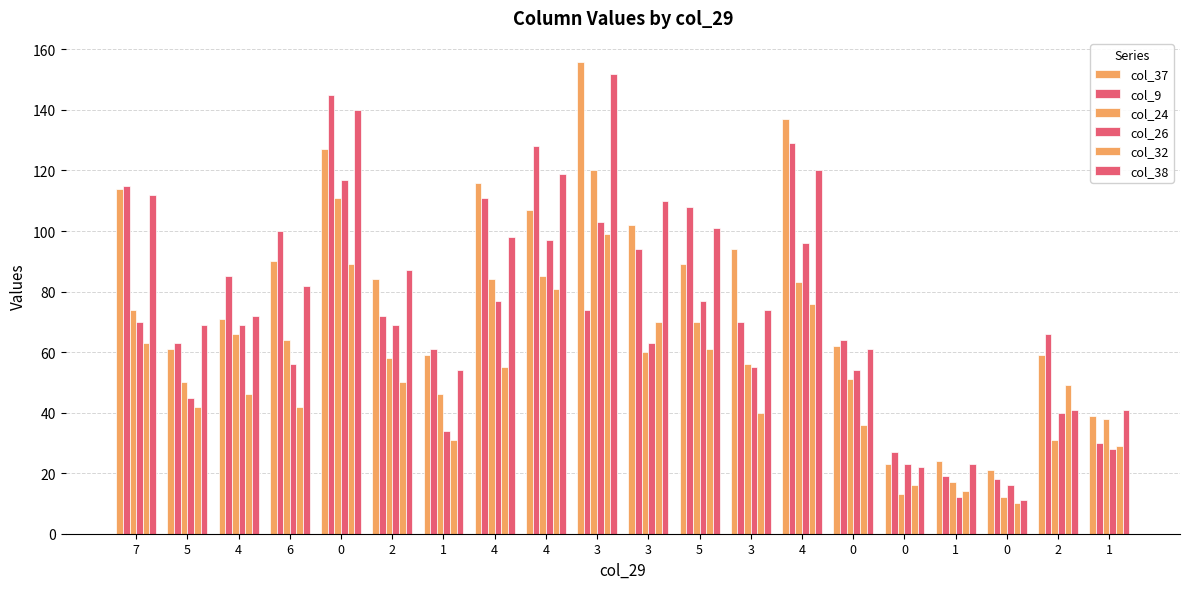

Where is col_38 nearest to the value 81?

6